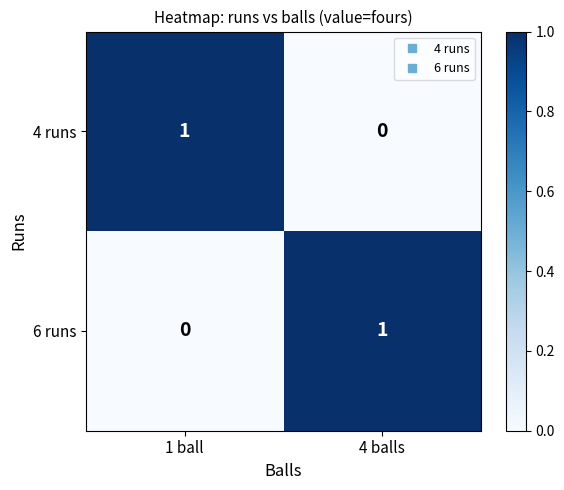

At 1 ball, list the series in order from smallest to largest.

6 runs, 4 runs